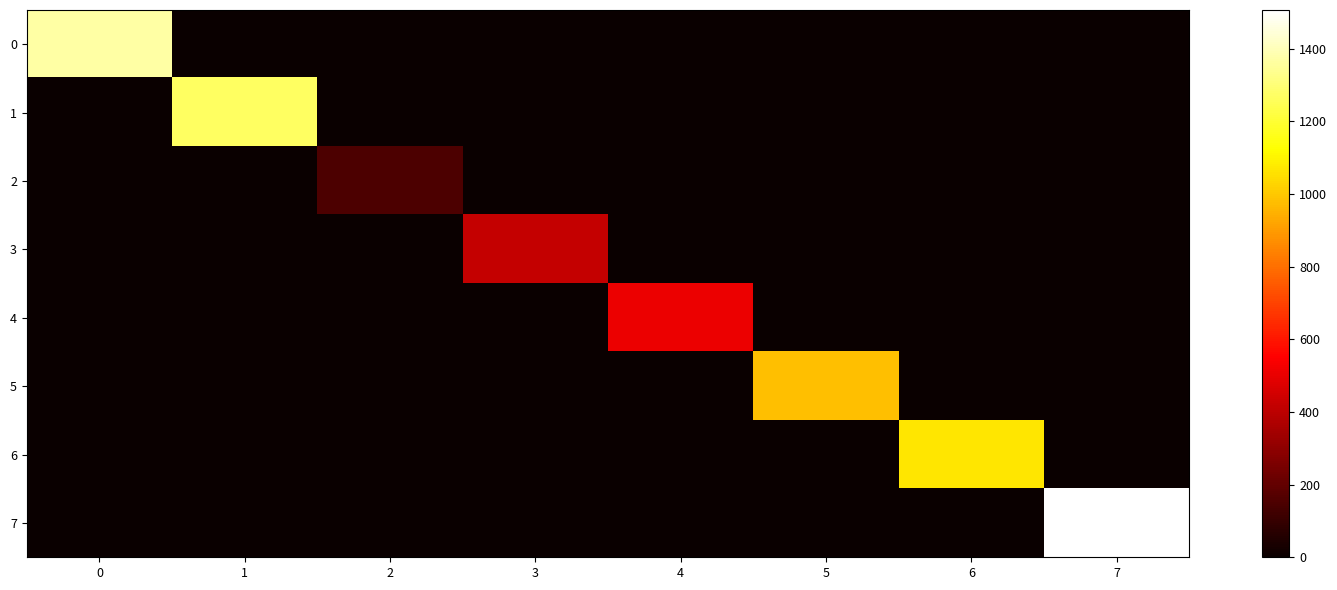

Reading right to left, what are all the values shown in this chart?

0: 7=0.0	6=0.0	5=0.0	4=0.0	3=0.0	2=0.0	1=0.0	0=1367.4
1: 7=0.0	6=0.0	5=0.0	4=0.0	3=0.0	2=0.0	1=1270.4	0=0.0
2: 7=0.0	6=0.0	5=0.0	4=0.0	3=0.0	2=151.8	1=0.0	0=0.0
3: 7=0.0	6=0.0	5=0.0	4=0.0	3=418.3	2=0.0	1=0.0	0=0.0
4: 7=0.0	6=0.0	5=0.0	4=508.4	3=0.0	2=0.0	1=0.0	0=0.0
5: 7=0.0	6=0.0	5=978.7	4=0.0	3=0.0	2=0.0	1=0.0	0=0.0
6: 7=0.0	6=1065.2	5=0.0	4=0.0	3=0.0	2=0.0	1=0.0	0=0.0
7: 7=1506.4	6=0.0	5=0.0	4=0.0	3=0.0	2=0.0	1=0.0	0=0.0